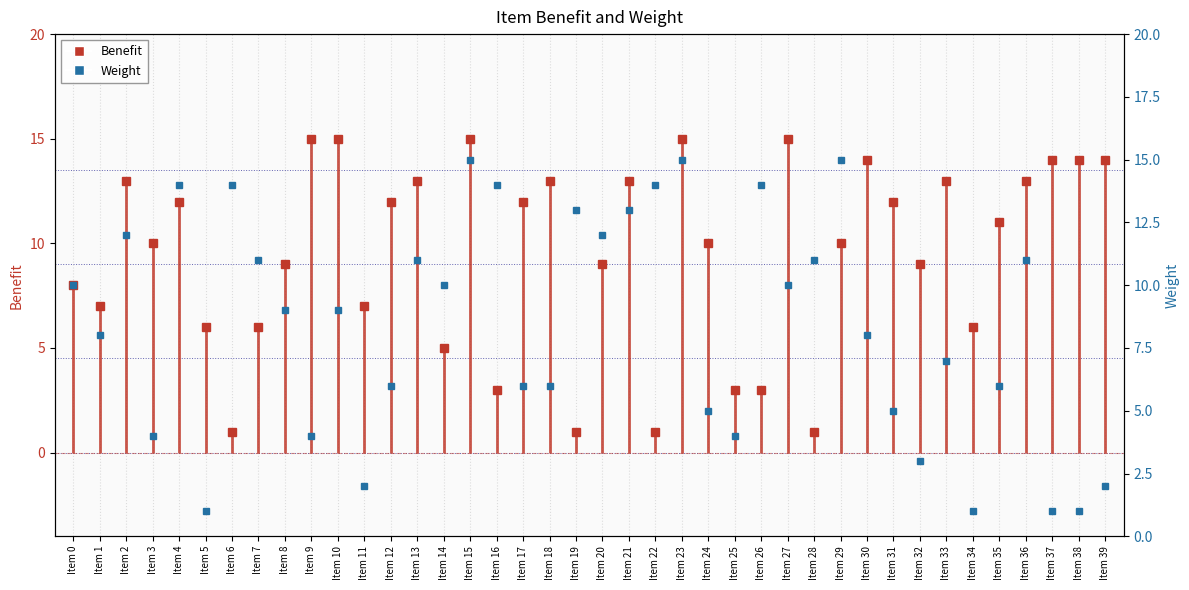

True or false: Weight has more than 1 interior local peaks.

True